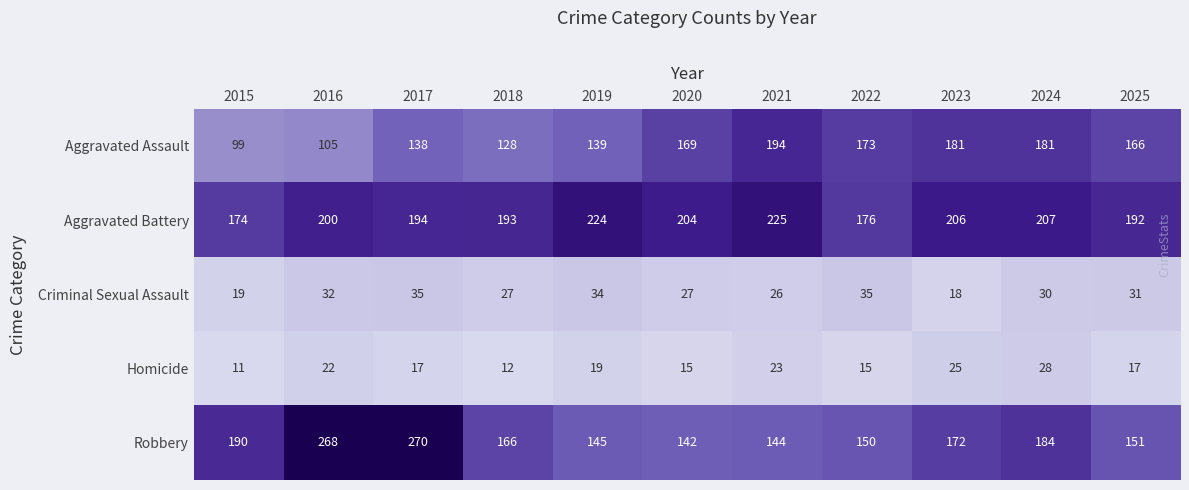

What is the sum of all Criminal Sexual Assault values?

314